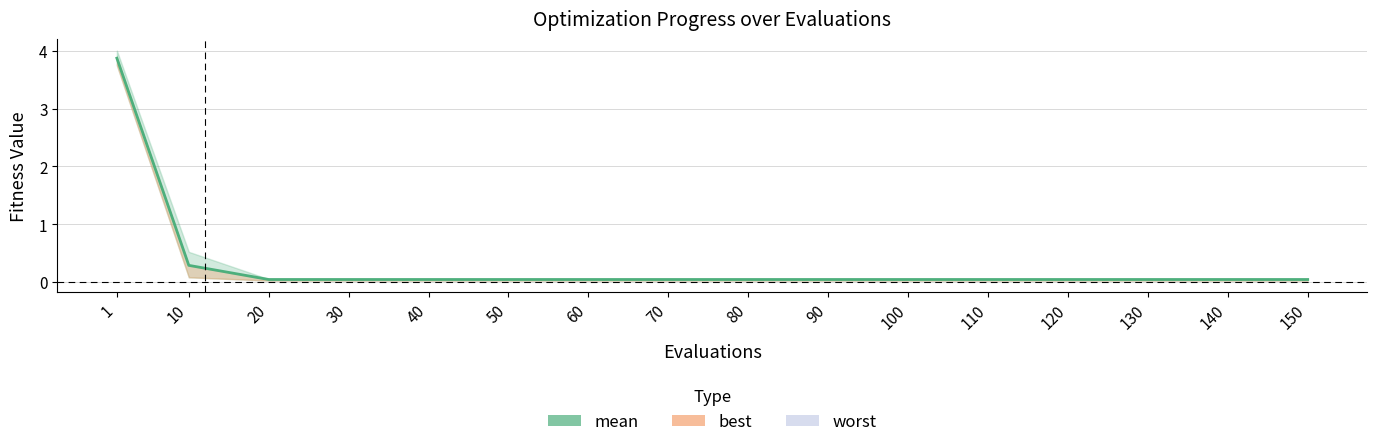

How many lines are shown in the chart?

1